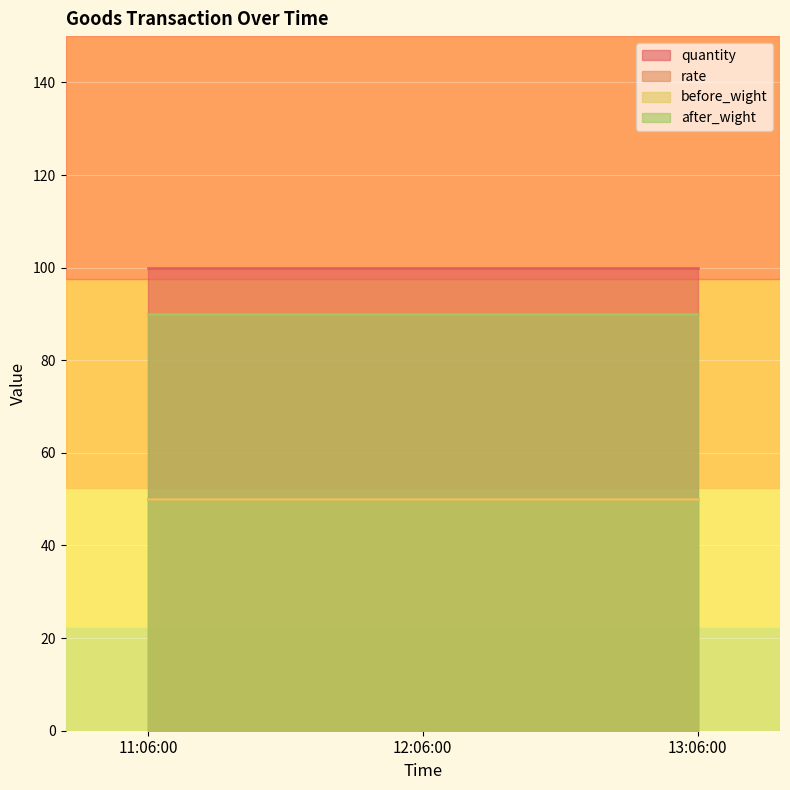

Which series has the largest range (max minus min)?

quantity